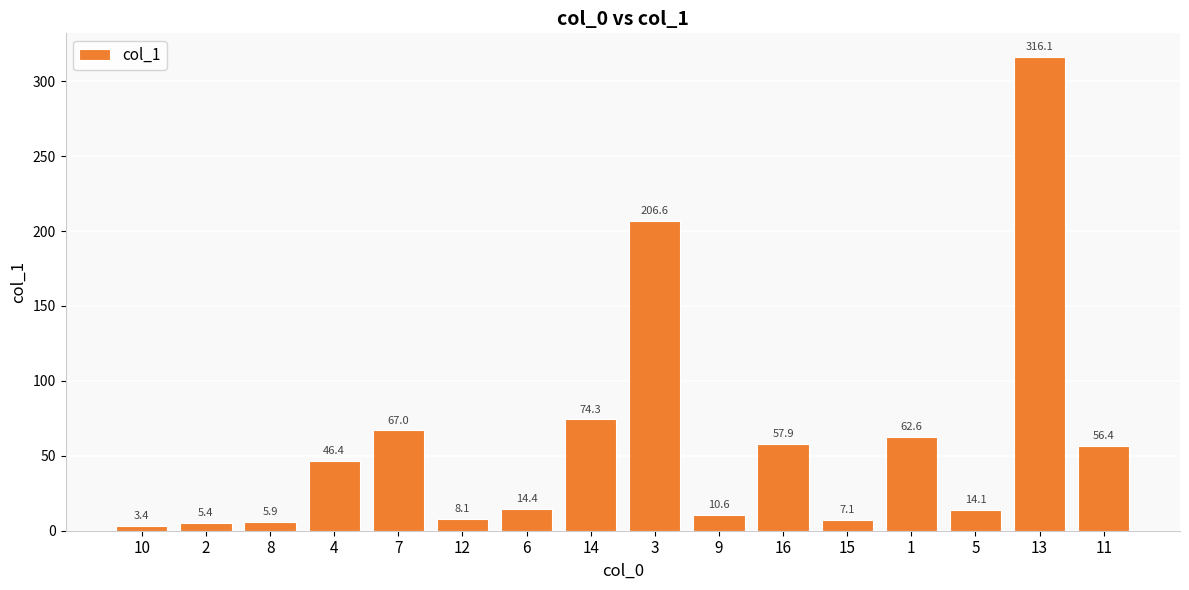

The chart shows a value of 184.0 at 13. True or false?

False